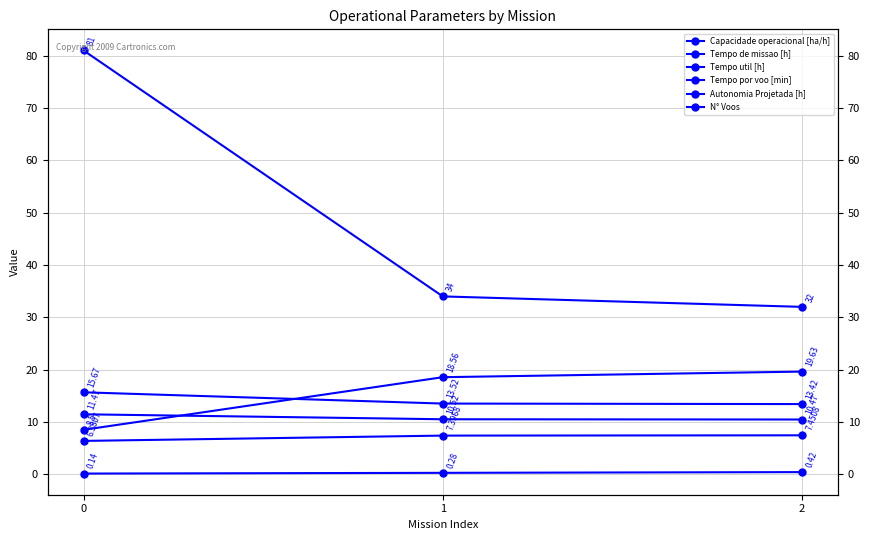

List the series in order of their peak value, lowest first.

Autonomia Projetada [h], Capacidade operacional [ha/h], Tempo util [h], Tempo de missao [h], Tempo por voo [min], N° Voos